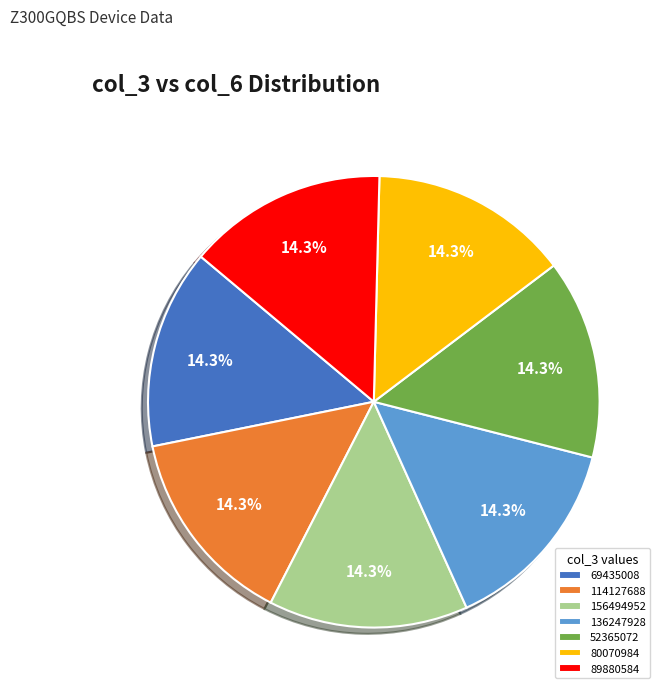

Approximately how many times larger is the value at 89880584 compared to 69435008?

1.0